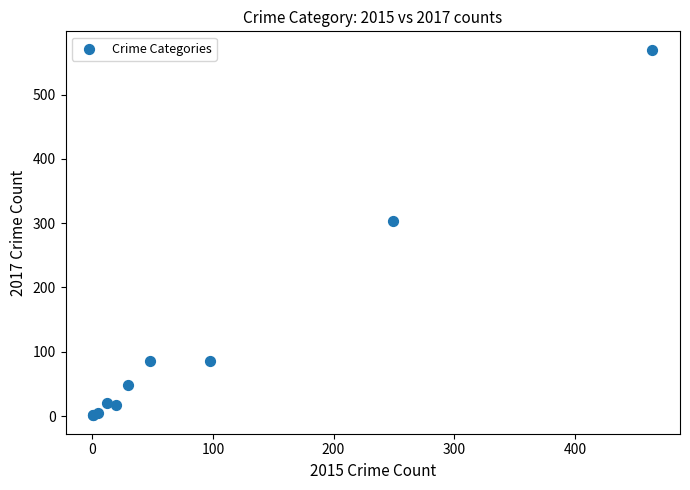

What Y value in the scatter plot is closest to 285?

303